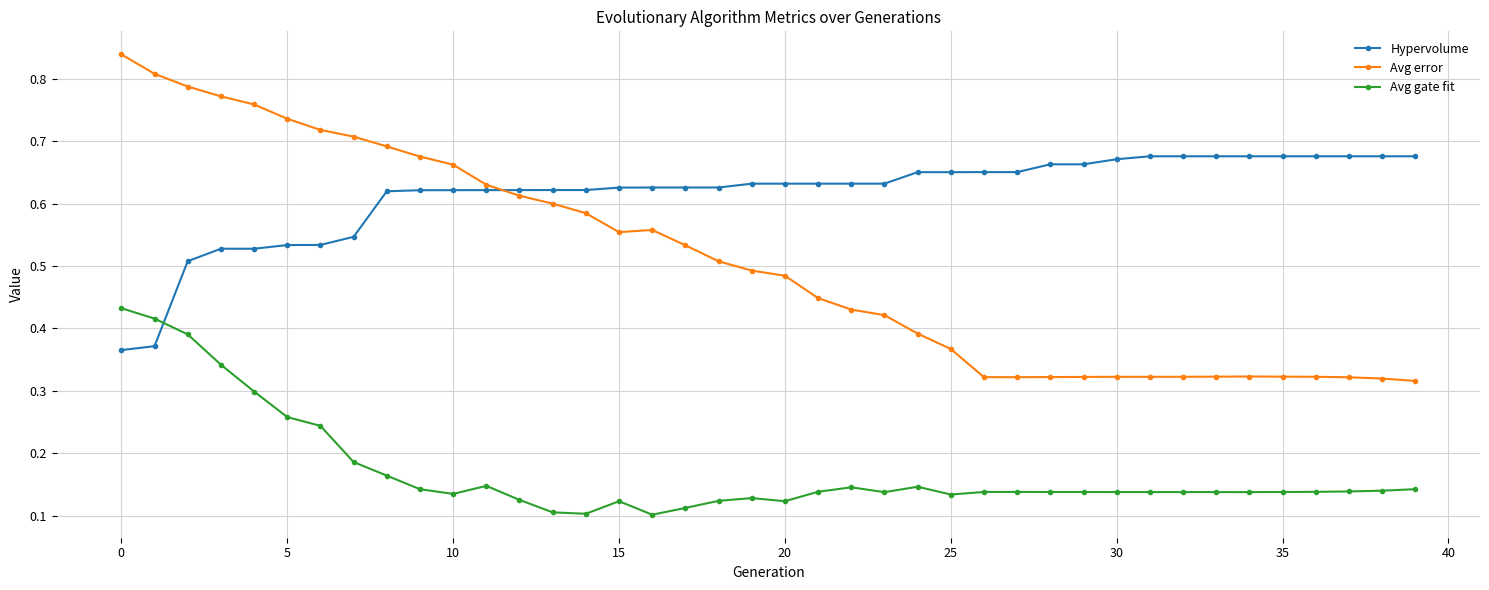

Rank the series by their average value, from lowest to highest.

Avg gate fit, Avg error, Hypervolume